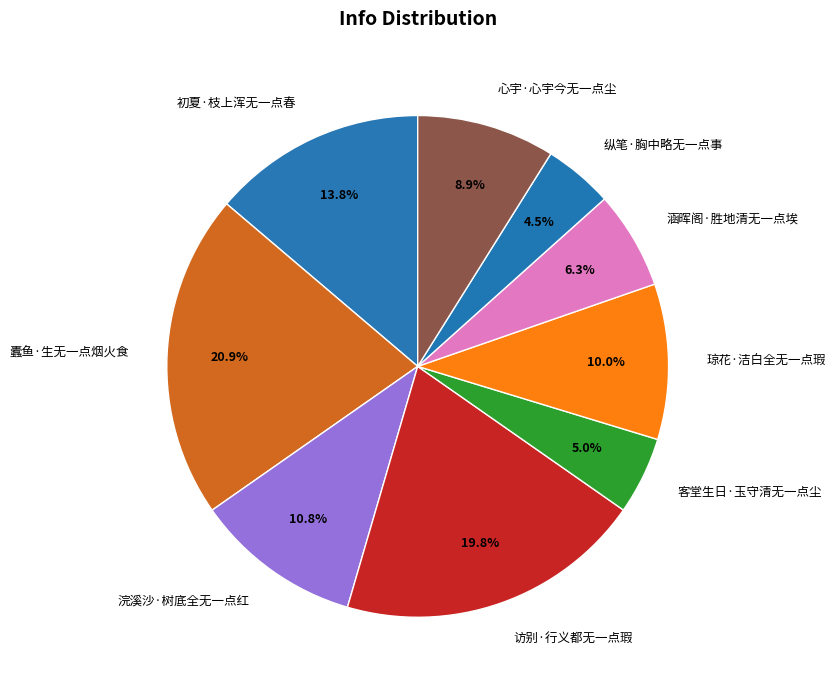

Is there a majority slice in this chart?

No